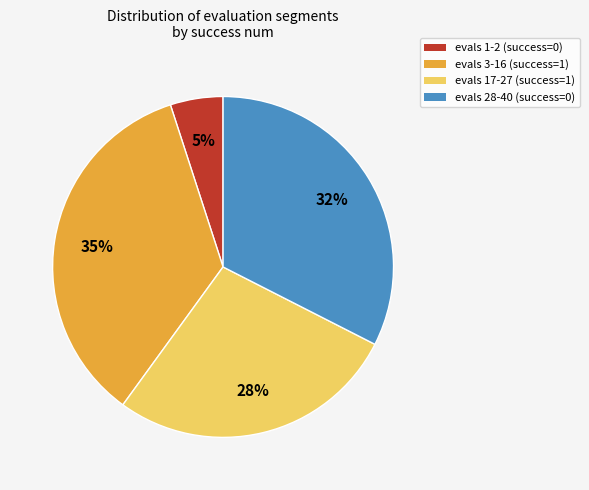

Is there a majority slice in this chart?

No